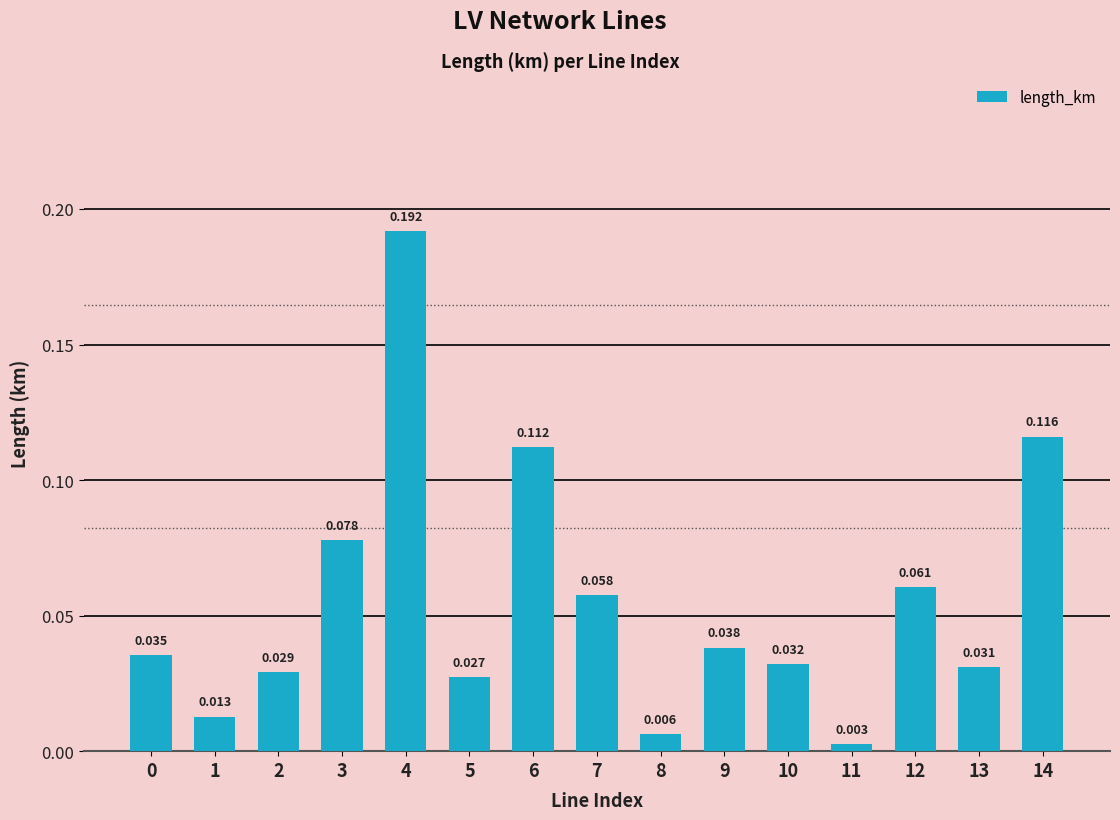

Which label corresponds to the smallest value in the chart?

11